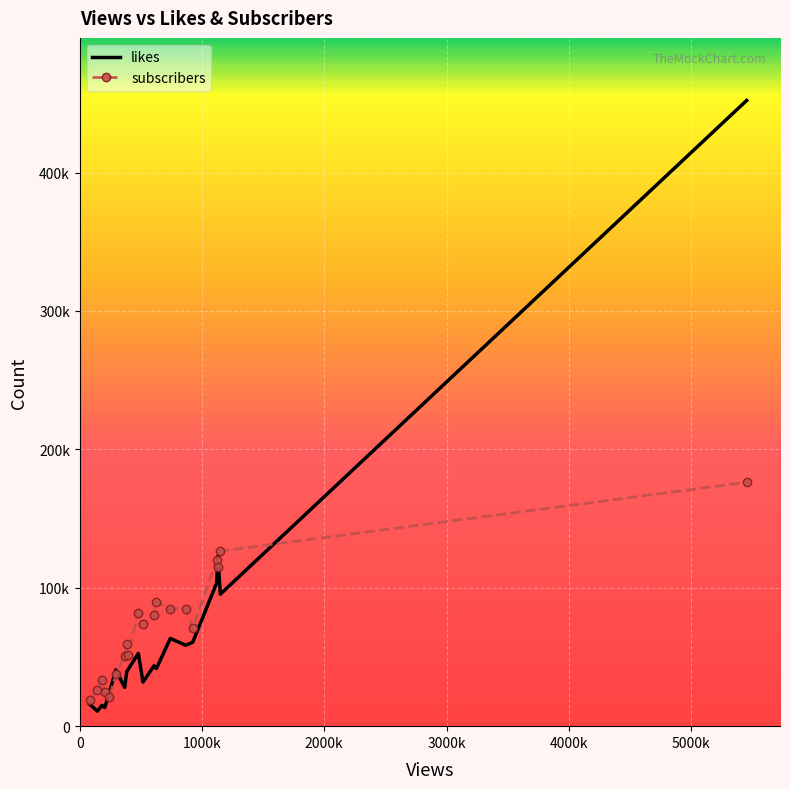

How many interior local peaks does the subscribers series have?

6